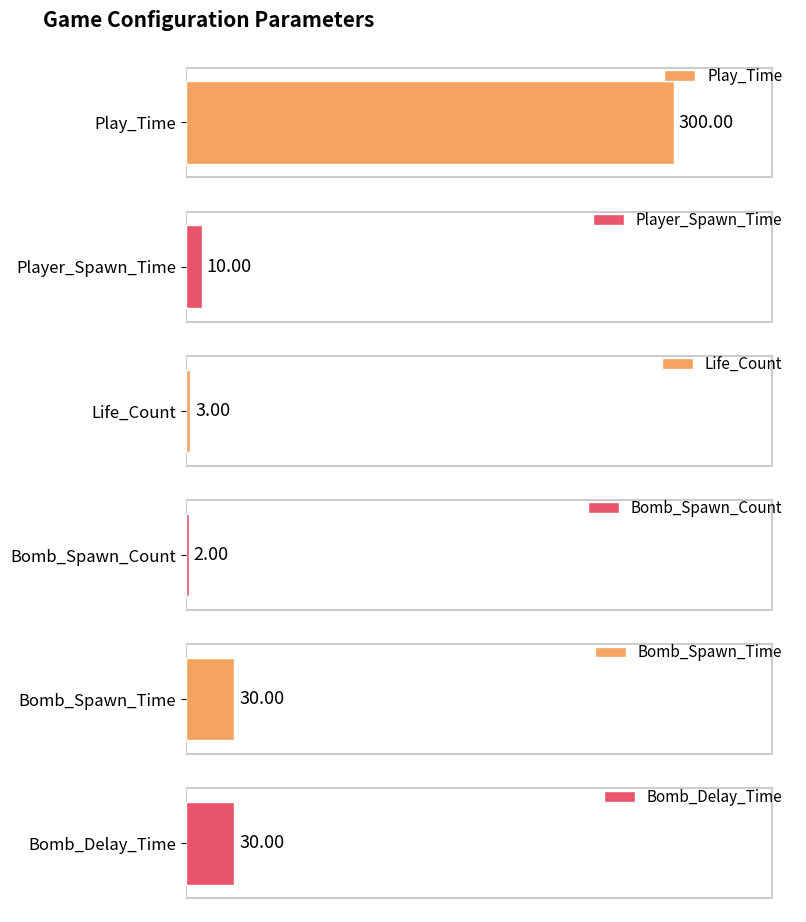

What is the average value of the Bomb_Spawn_Count series?

2